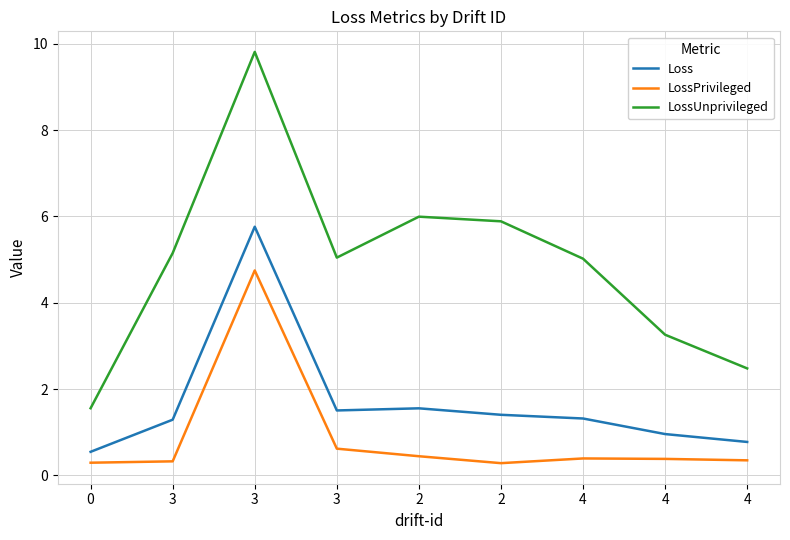

Does the chart have visible grid lines?

Yes